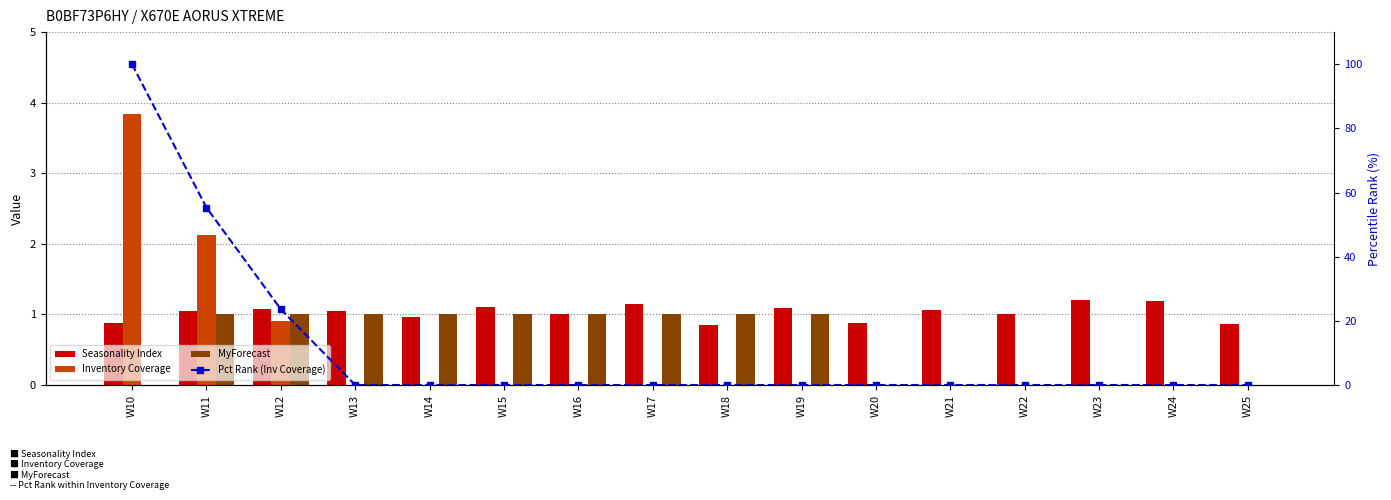

What are all the series names shown in the legend?

Seasonality Index, Inventory Coverage, MyForecast, Pct Rank (Inv Coverage)